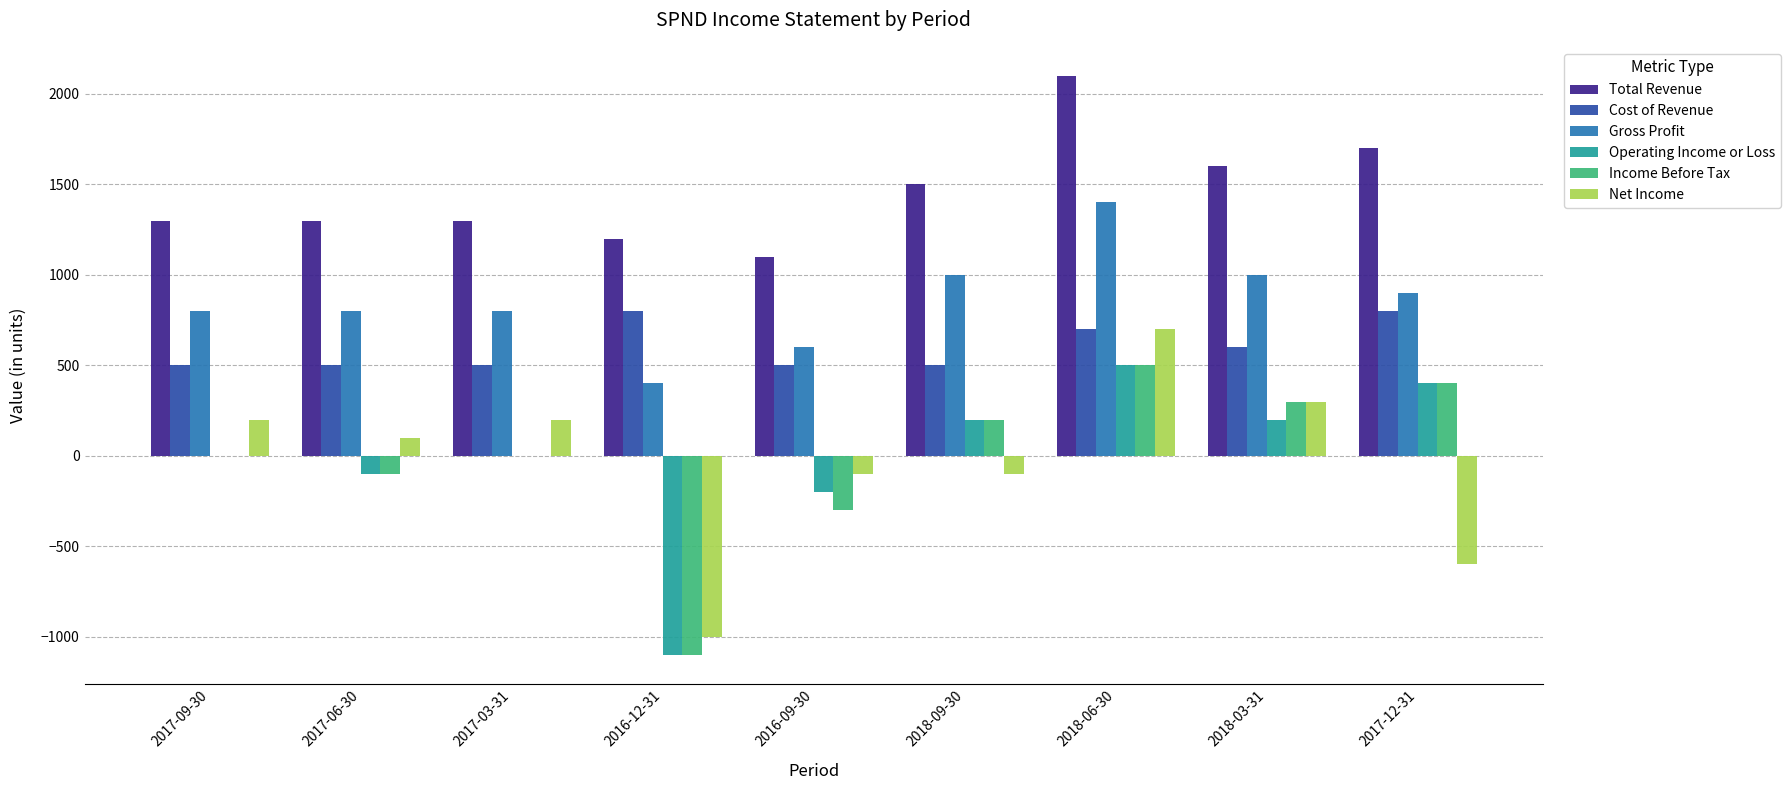

Reading right to left, what are all the values shown in this chart?

Total Revenue: 1700	1600	2100	1500	1100	1200	1300	1300	1300
Cost of Revenue: 800	600	700	500	500	800	500	500	500
Gross Profit: 900	1000	1400	1000	600	400	800	800	800
Operating Income or Loss: 400	200	500	200	-200	-1100	0	-100	0
Income Before Tax: 400	300	500	200	-300	-1100	0	-100	0
Net Income: -600	300	700	-100	-100	-1000	200	100	200